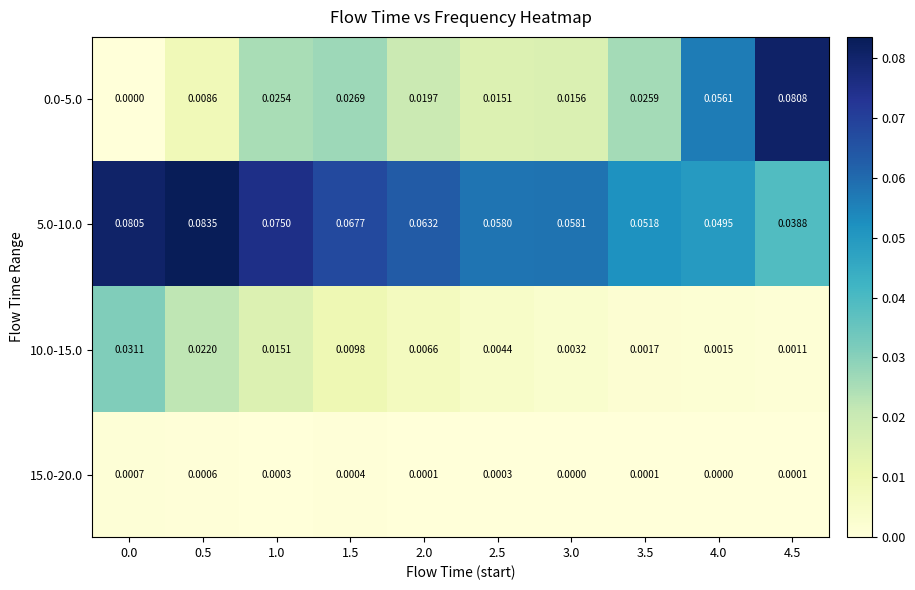

Reading left to right, extract all data points from this chart.

0.0-5.0: 0.0=0.0	0.5=0.0	1.0=0.0	1.5=0.0	2.0=0.0	2.5=0.0	3.0=0.0	3.5=0.0	4.0=0.1	4.5=0.1
5.0-10.0: 0.0=0.1	0.5=0.1	1.0=0.1	1.5=0.1	2.0=0.1	2.5=0.1	3.0=0.1	3.5=0.1	4.0=0.0	4.5=0.0
10.0-15.0: 0.0=0.0	0.5=0.0	1.0=0.0	1.5=0.0	2.0=0.0	2.5=0.0	3.0=0.0	3.5=0.0	4.0=0.0	4.5=0.0
15.0-20.0: 0.0=0.0	0.5=0.0	1.0=0.0	1.5=0.0	2.0=0.0	2.5=0.0	3.0=0.0	3.5=0.0	4.0=0.0	4.5=0.0